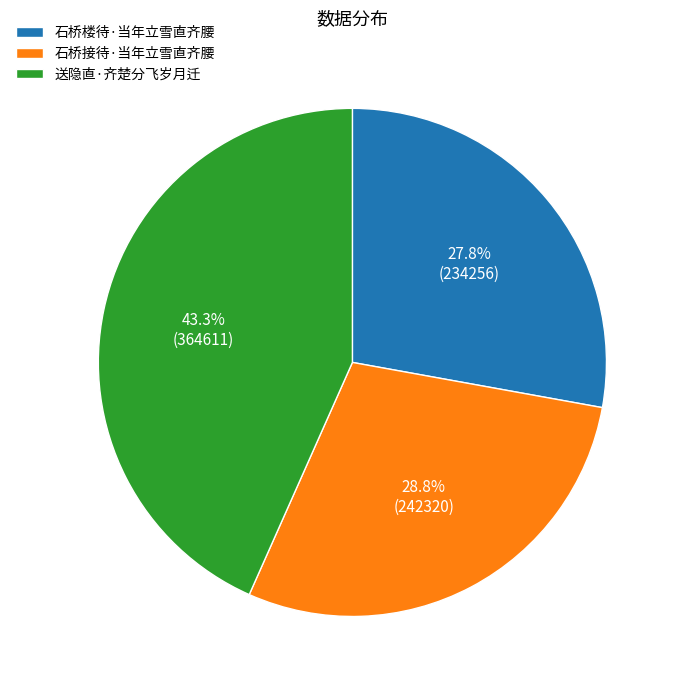

To the nearest percent, what percentage of the pie is 石桥接待·当年立雪直齐腰?

29%